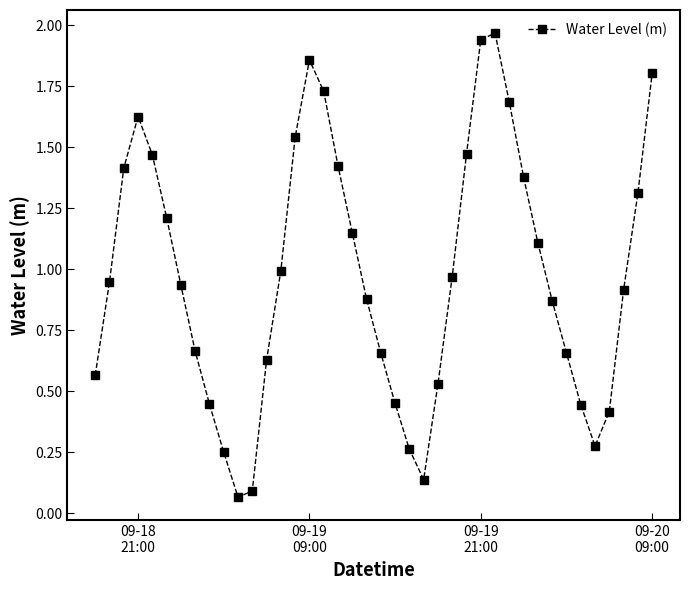

How many interior local valleys (lower than both neighbors) does the data have?

3